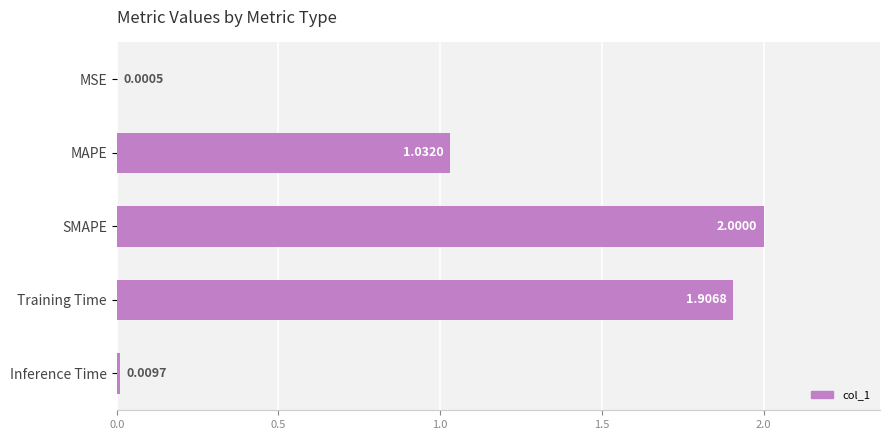

Where is the data nearest to the value 1?

MAPE